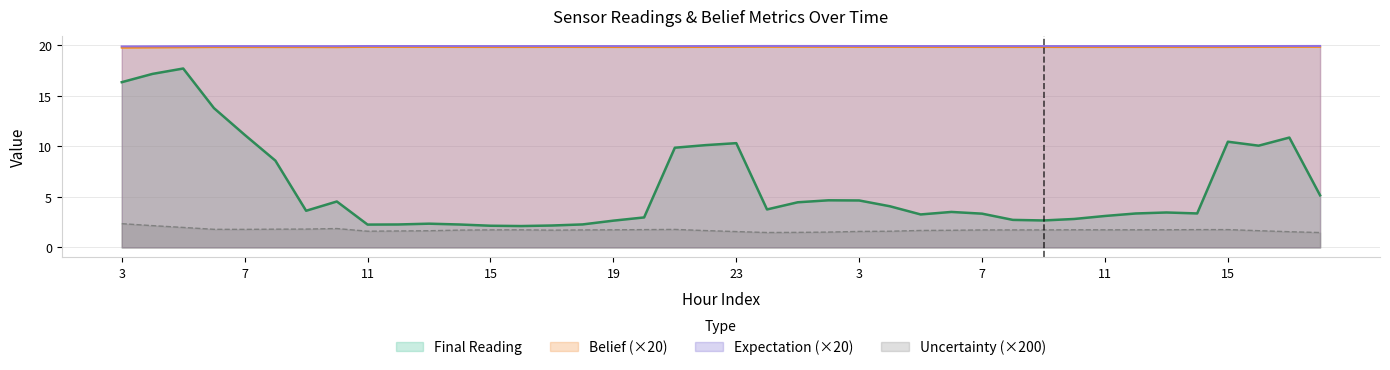

What is the label of the 34th point from the left?

12